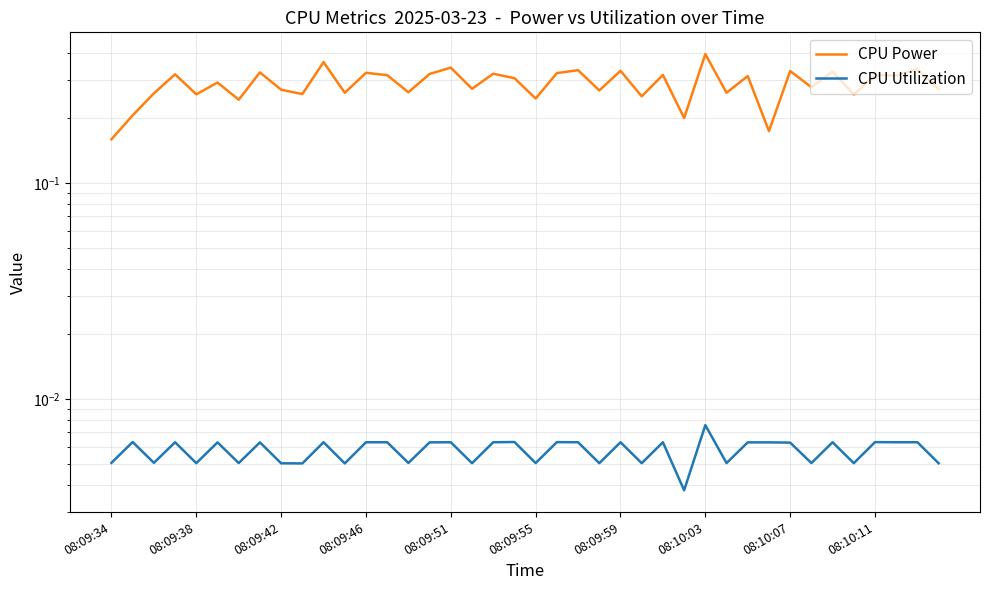

True or false: CPU Utilization has a value of 0.0 at 27.

False